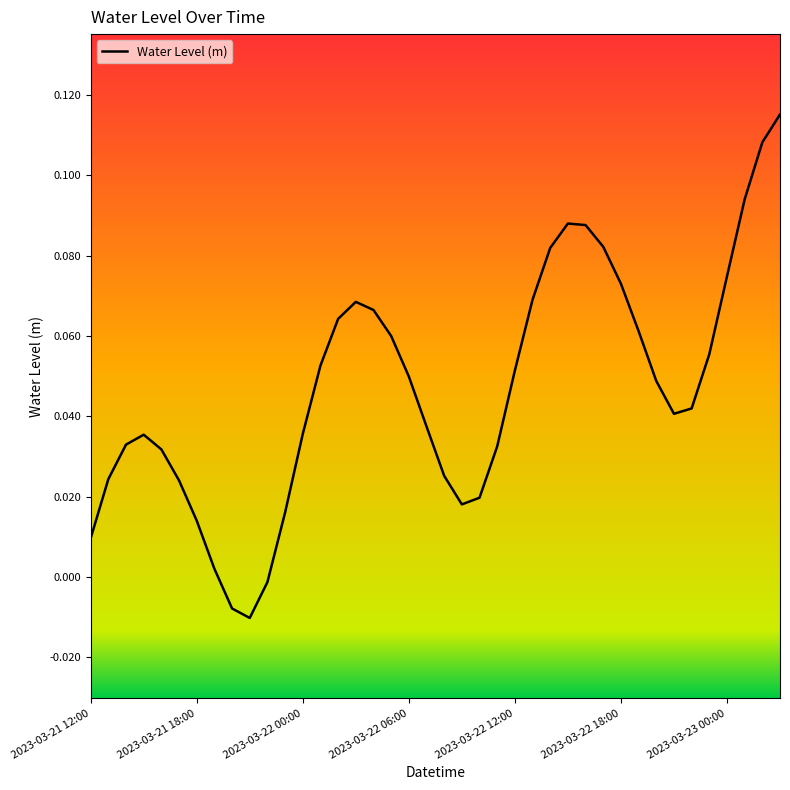

Rank the categories by value from highest to lowest.

39, 38, 37, 27, 28, 29, 26, 36, 30, 25, 15, 16, 14, 31, 17, 35, 13, 24, 18, 32, 34, 33, 19, 12, 2023-03-22 06:00, 2023-03-22 00:00, 23, 2023-03-22 12:00, 20, 2023-03-21 18:00, 2023-03-22 18:00, 22, 21, 11, 2023-03-23 00:00, 2023-03-21 12:00, 7, 10, 8, 9